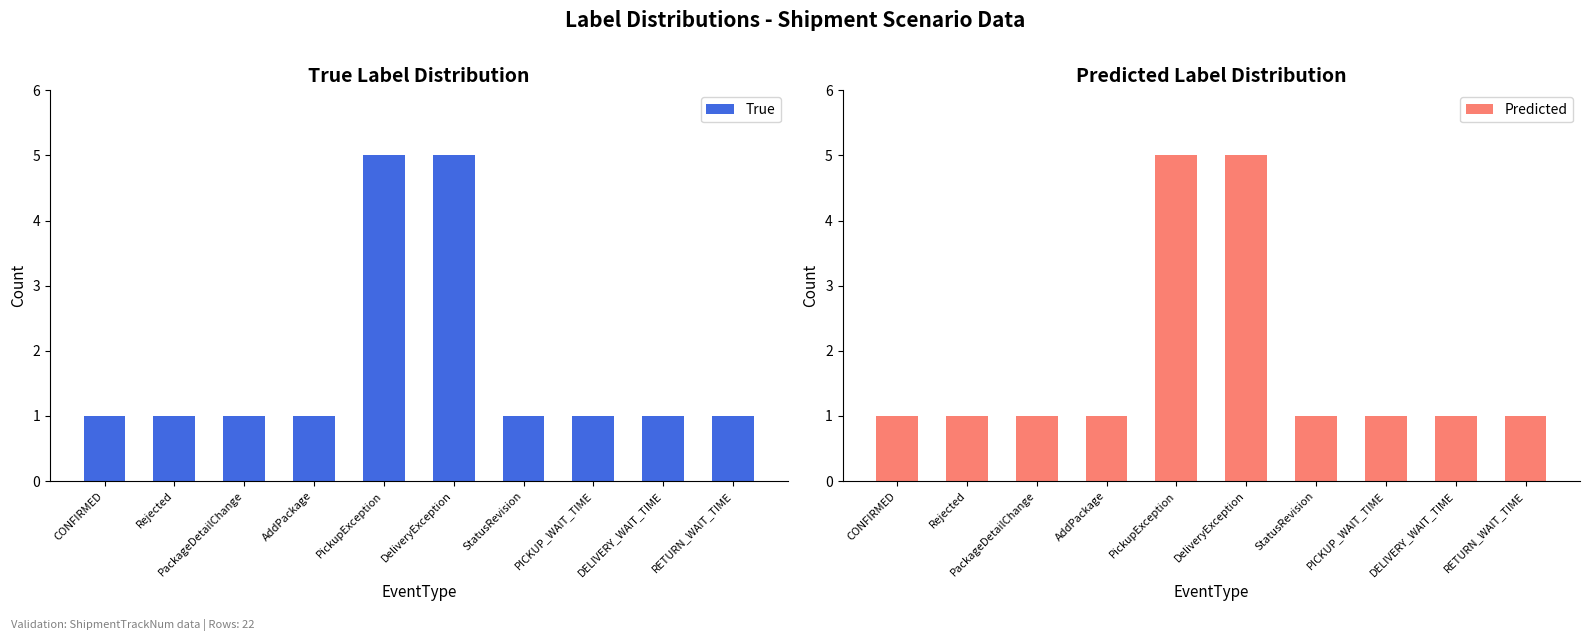

The Predicted series shows 1 at RETURN_WAIT_TIME. True or false?

False